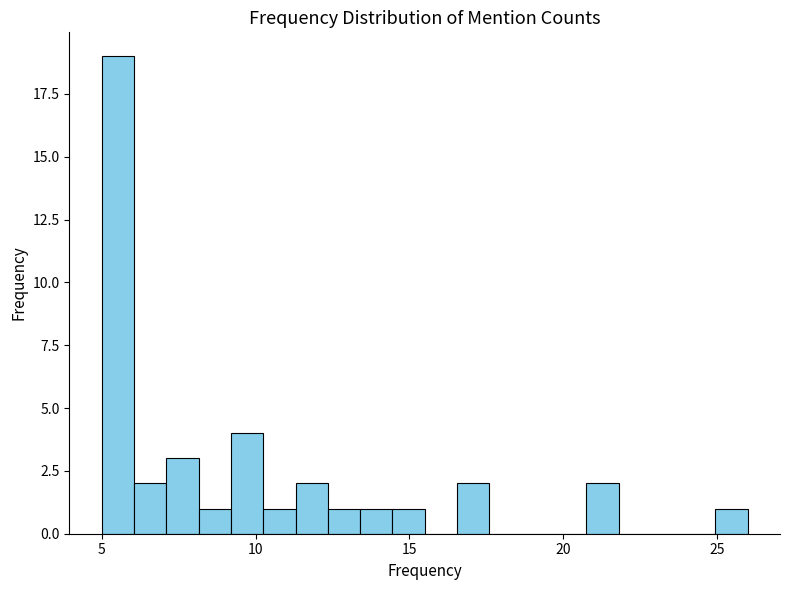

Read against the x-axis, roughly where is the centre of the tallest bar?

5.5